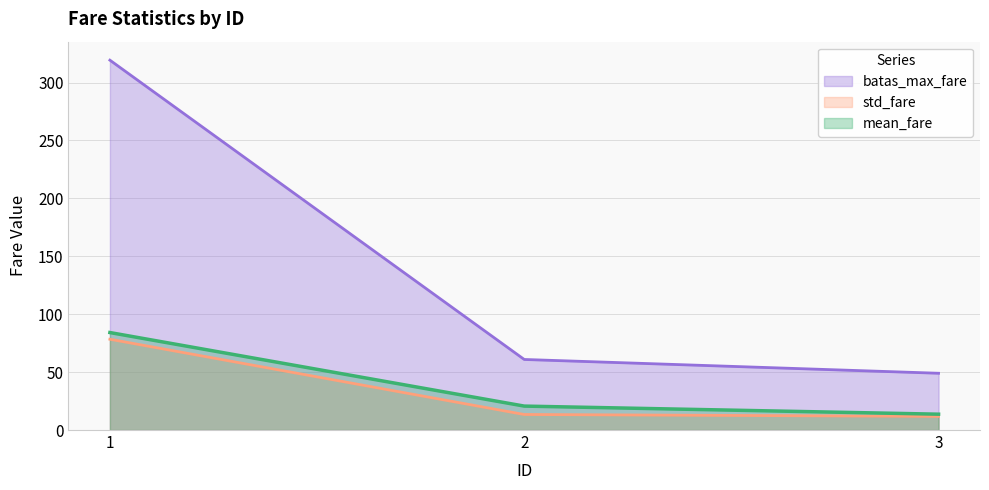

How many data points in batas_max_fare are above 60?

2